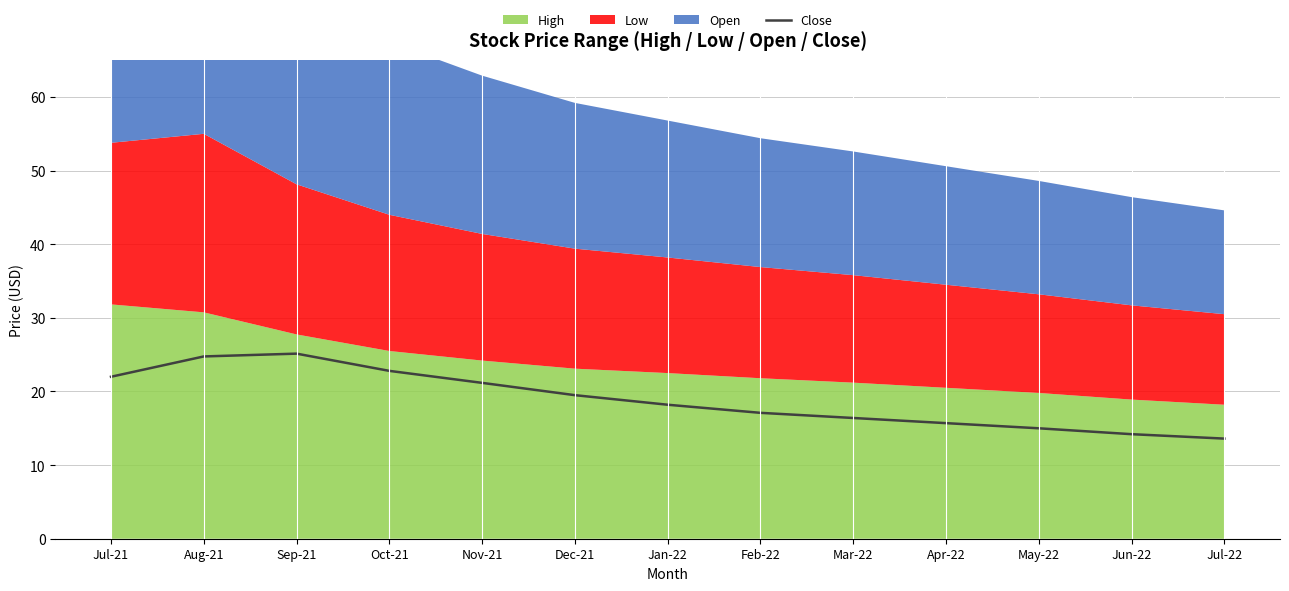

Approximately how many times larger is the value at Jun-22 compared to Aug-21?

0.6